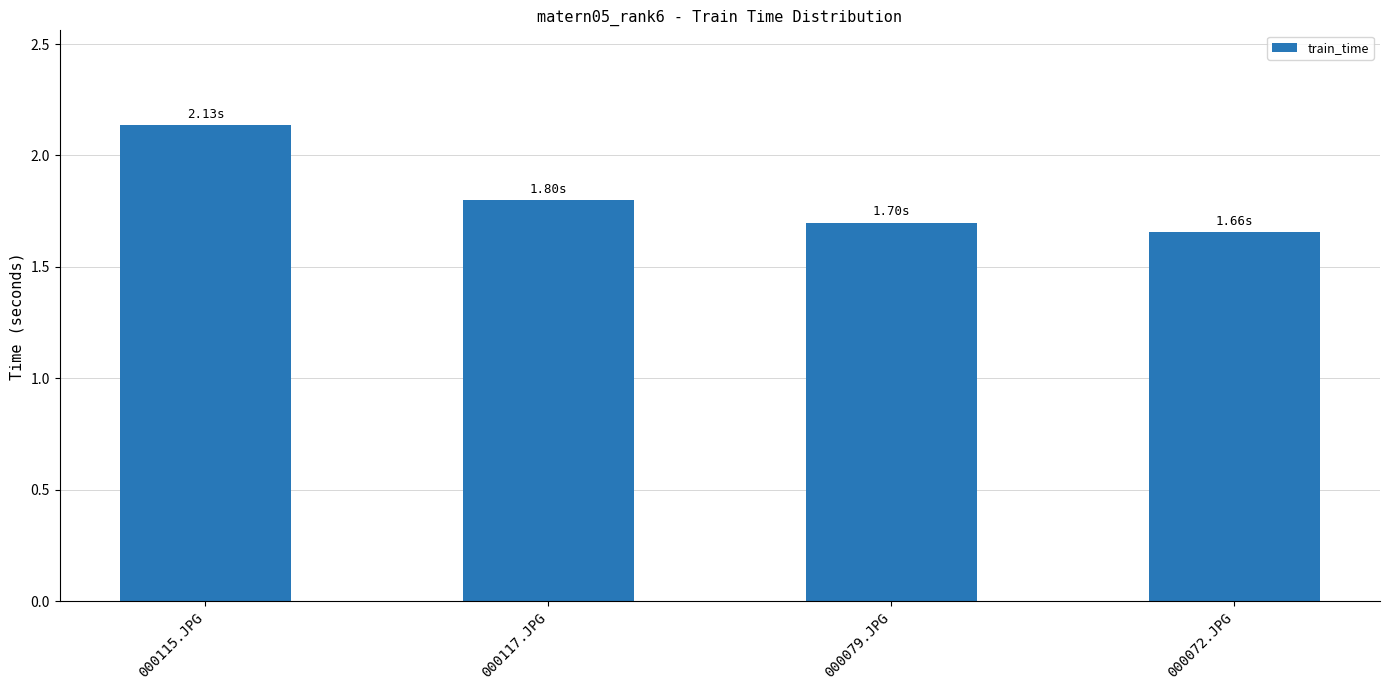

How many values are between 1 and 2?

3